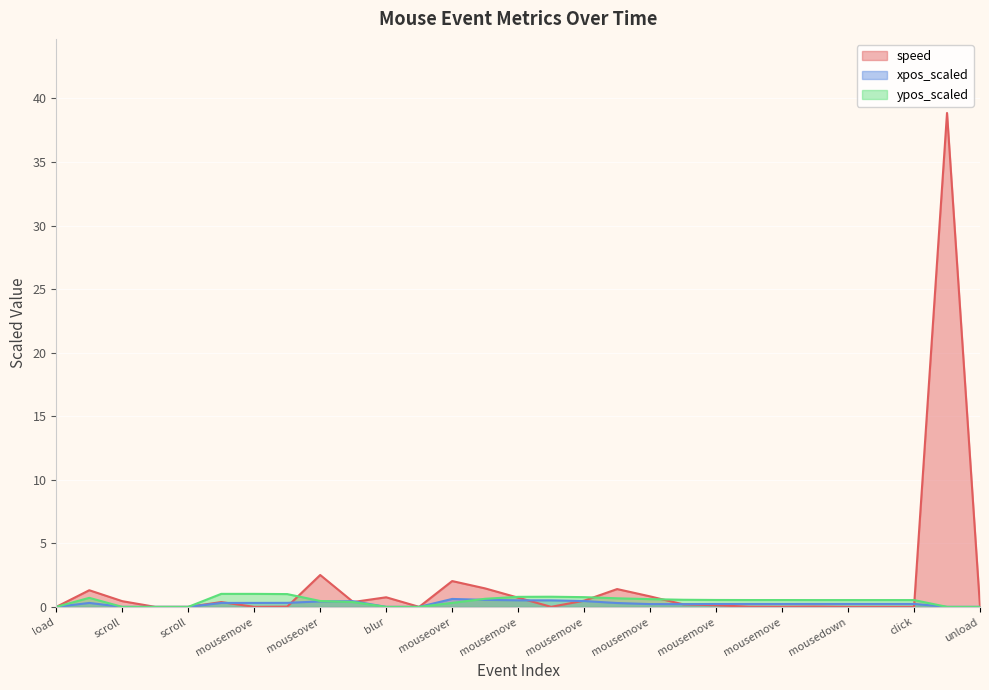

What is the maximum value shown in the chart?

38.9